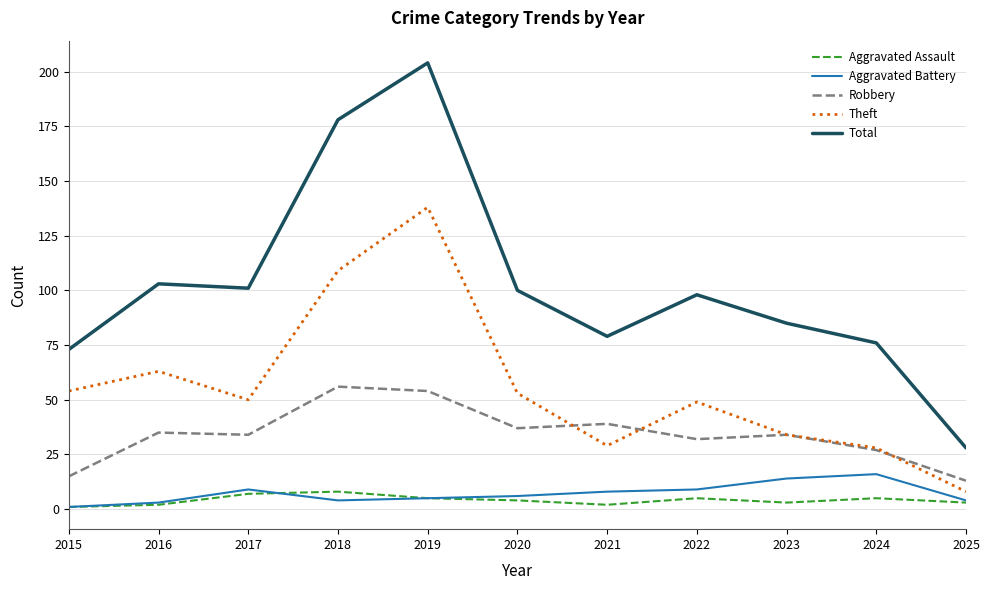

At which category is the sum across all series the highest?

2019